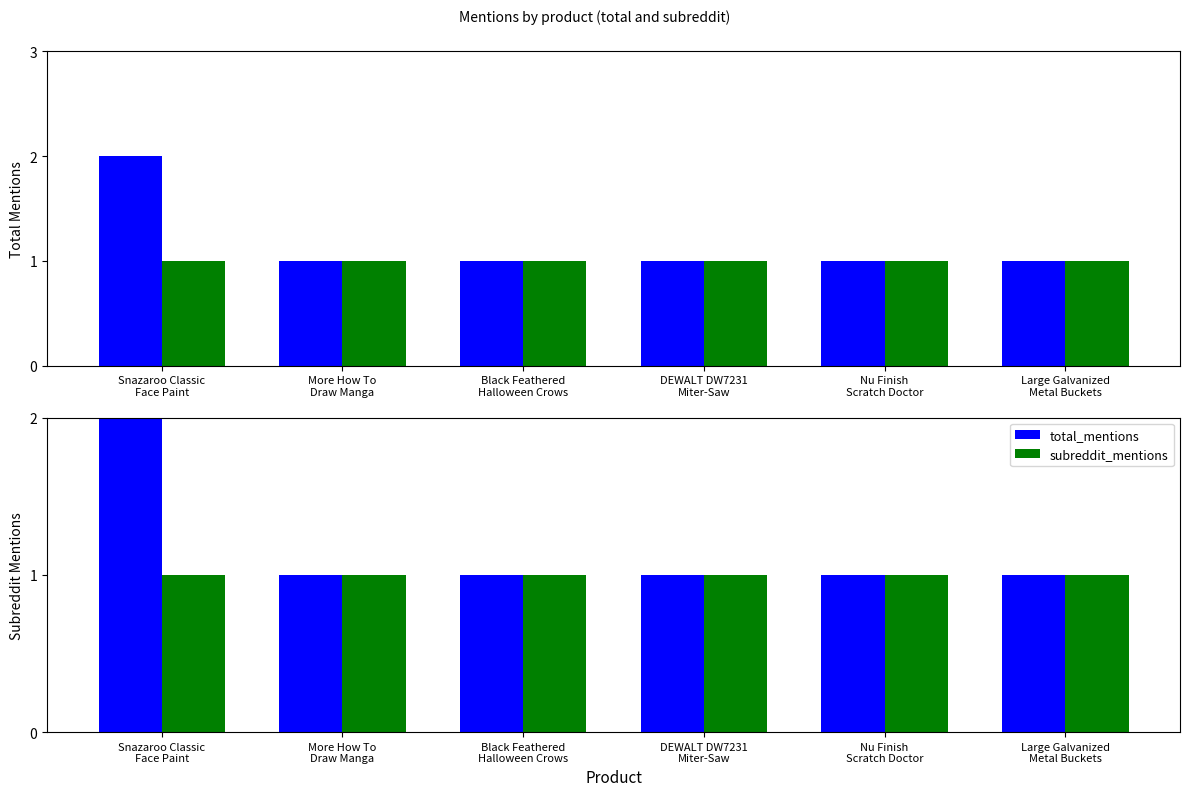

At which label does subreddit_mentions reach its peak?

Snazaroo Classic
Face Paint